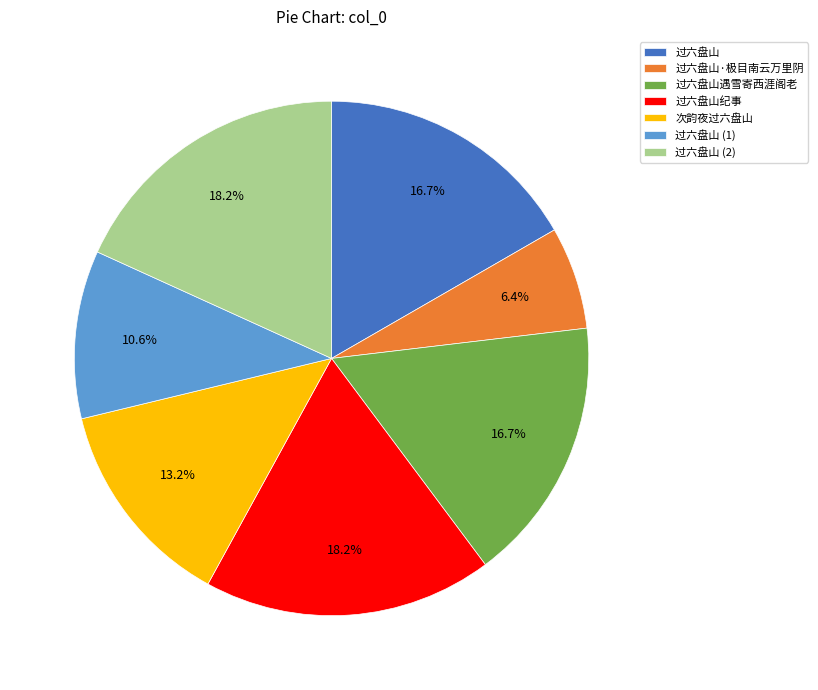

Is there a majority slice in this chart?

No